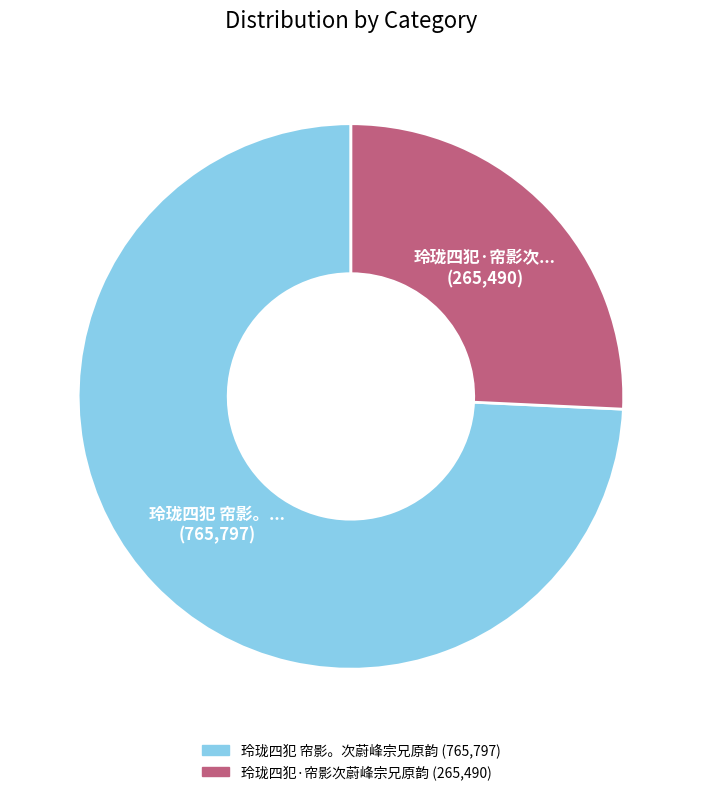

Approximately how many times larger is the value at 玲珑四犯·帘影次蔚峰宗兄原韵 compared to 玲珑四犯 帘影。次蔚峰宗兄原韵?

0.3